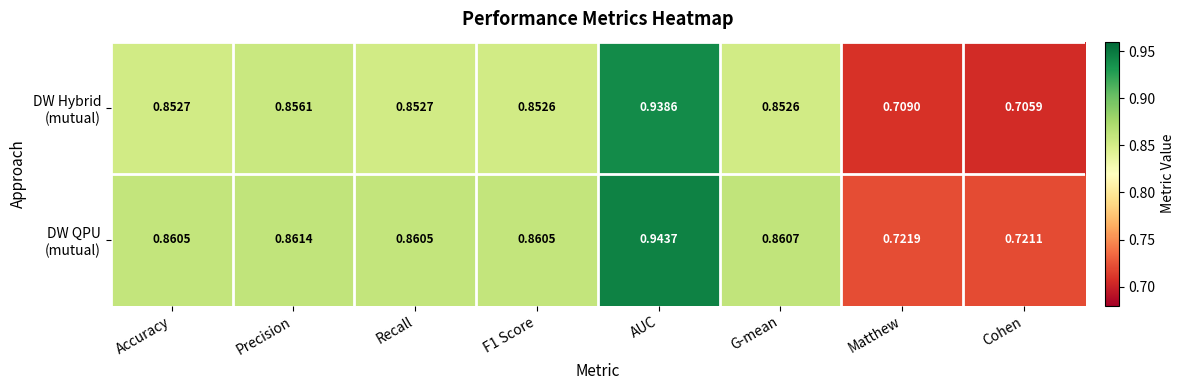

At which category is the sum across all series the highest?

AUC